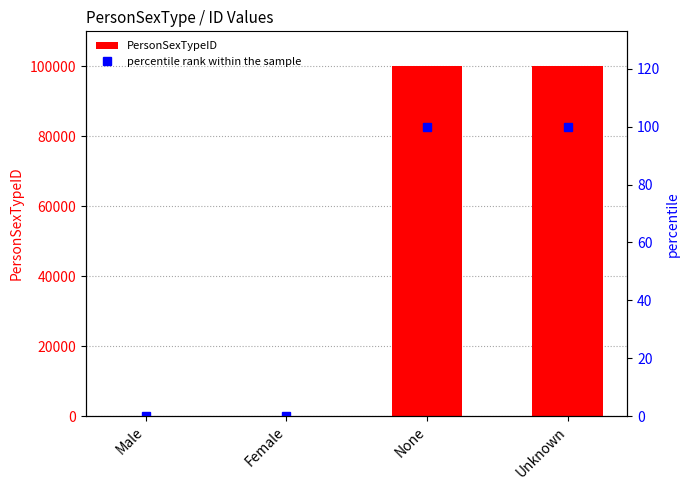

What are all the series names shown in the legend?

PersonSexTypeID, percentile rank within the sample